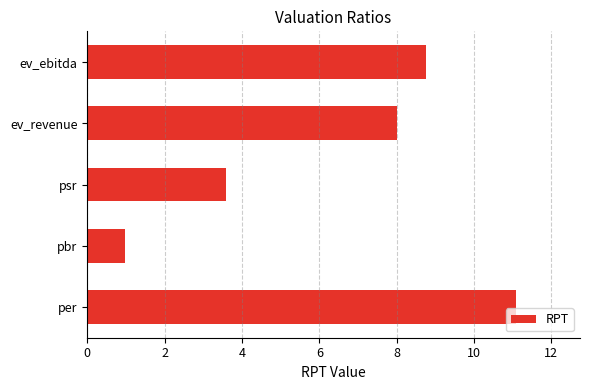

How many values exceed 8?

3